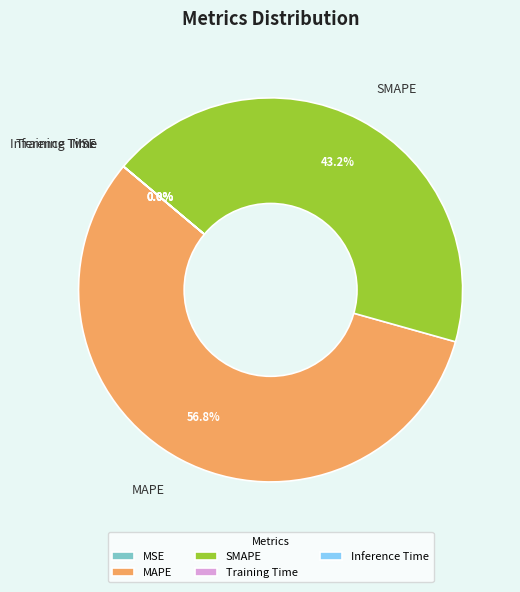

Which has a higher value, SMAPE or MAPE?

MAPE